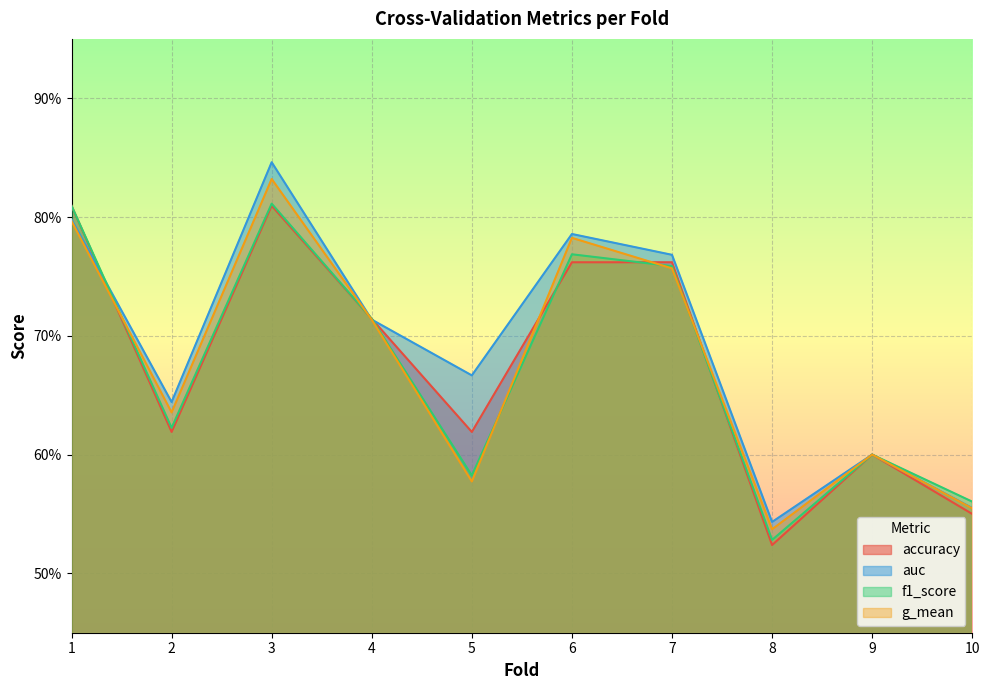

At which category does f1_score reach its first local valley?

2